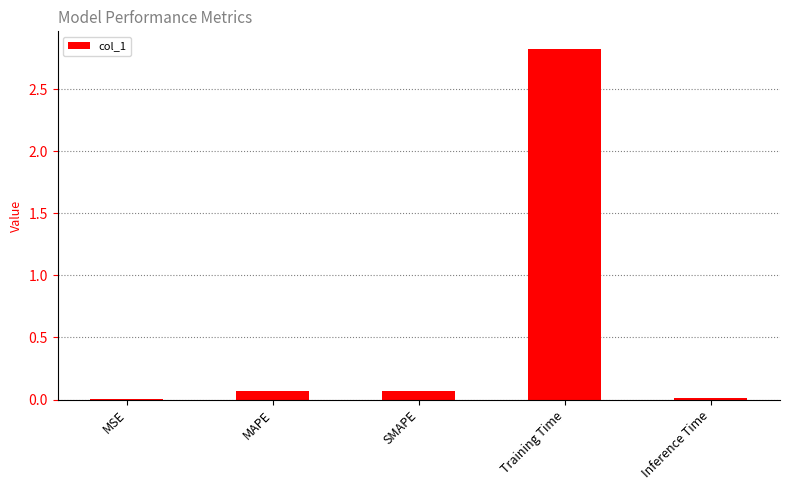

What is the maximum value shown in the chart?

2.8